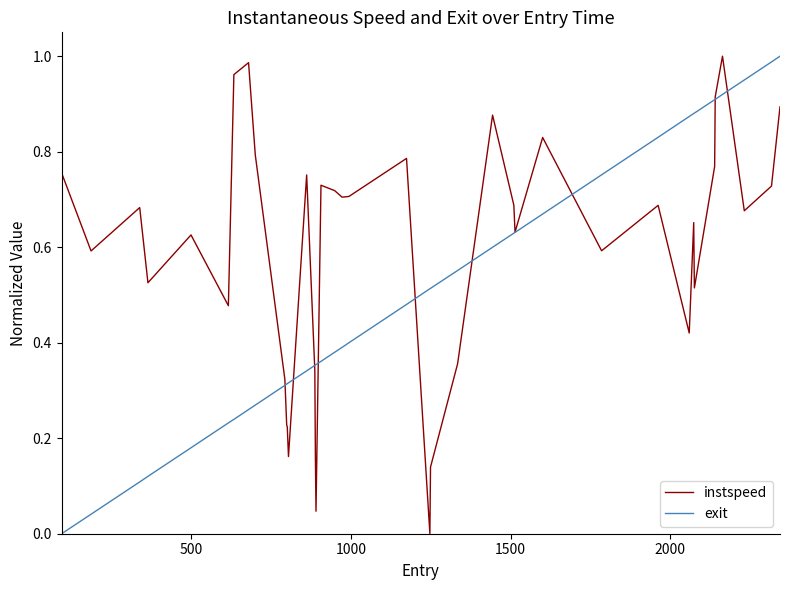

Which series ends up on top after the final intersection of exit and instspeed?

exit